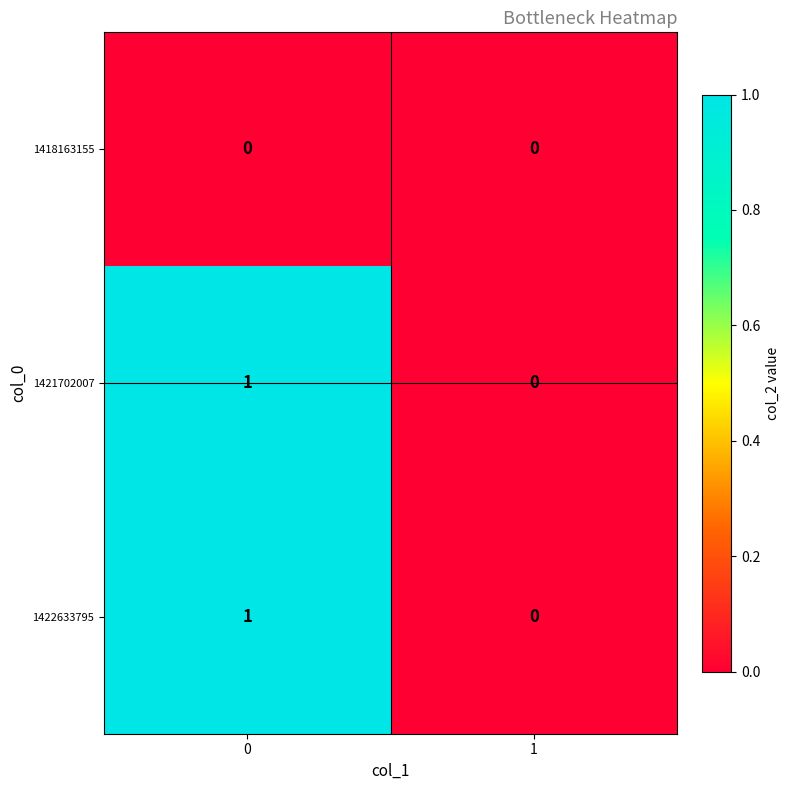

Is it true that 1422633795 equals 0 at 1?

True